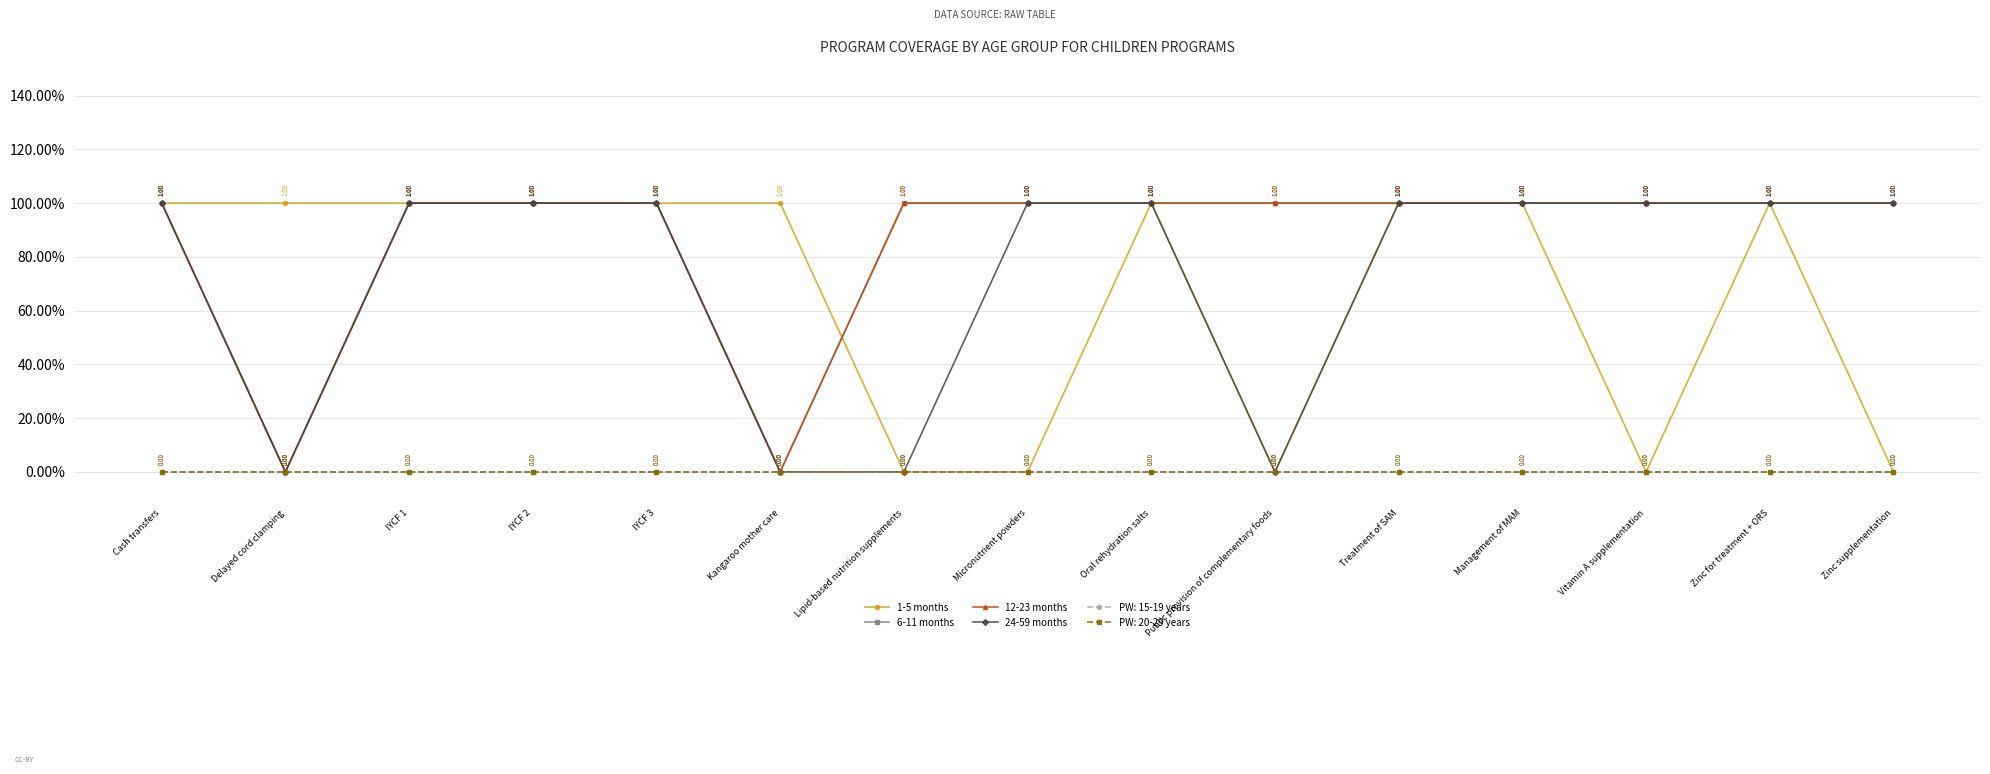

Is this an area chart (filled region under the line)?

No